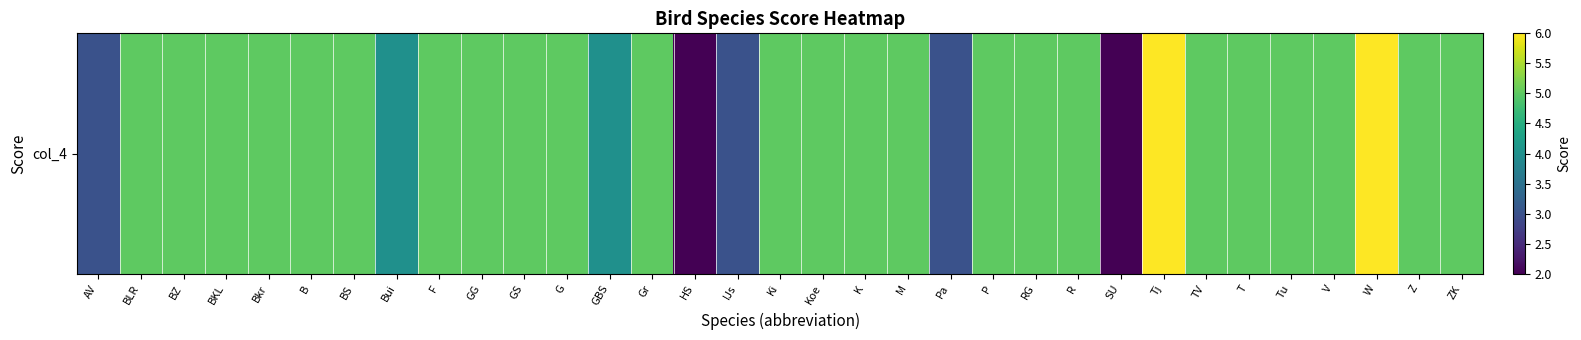

List the labels in order of value, largest first.

Tj, W, BLR, BZ, BKL, Bkr, B, BS, F, GG, GS, G, Gr, Ki, Koe, K, M, P, RG, R, TV, T, Tu, V, Z, ZK, Bui, GBS, AV, IJs, Pa, HS, SU